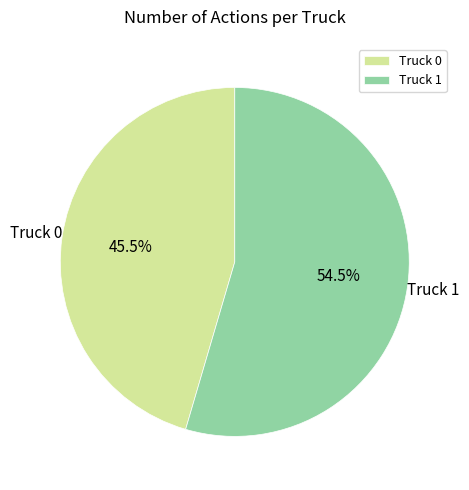

Count the number of slices in the pie.

2